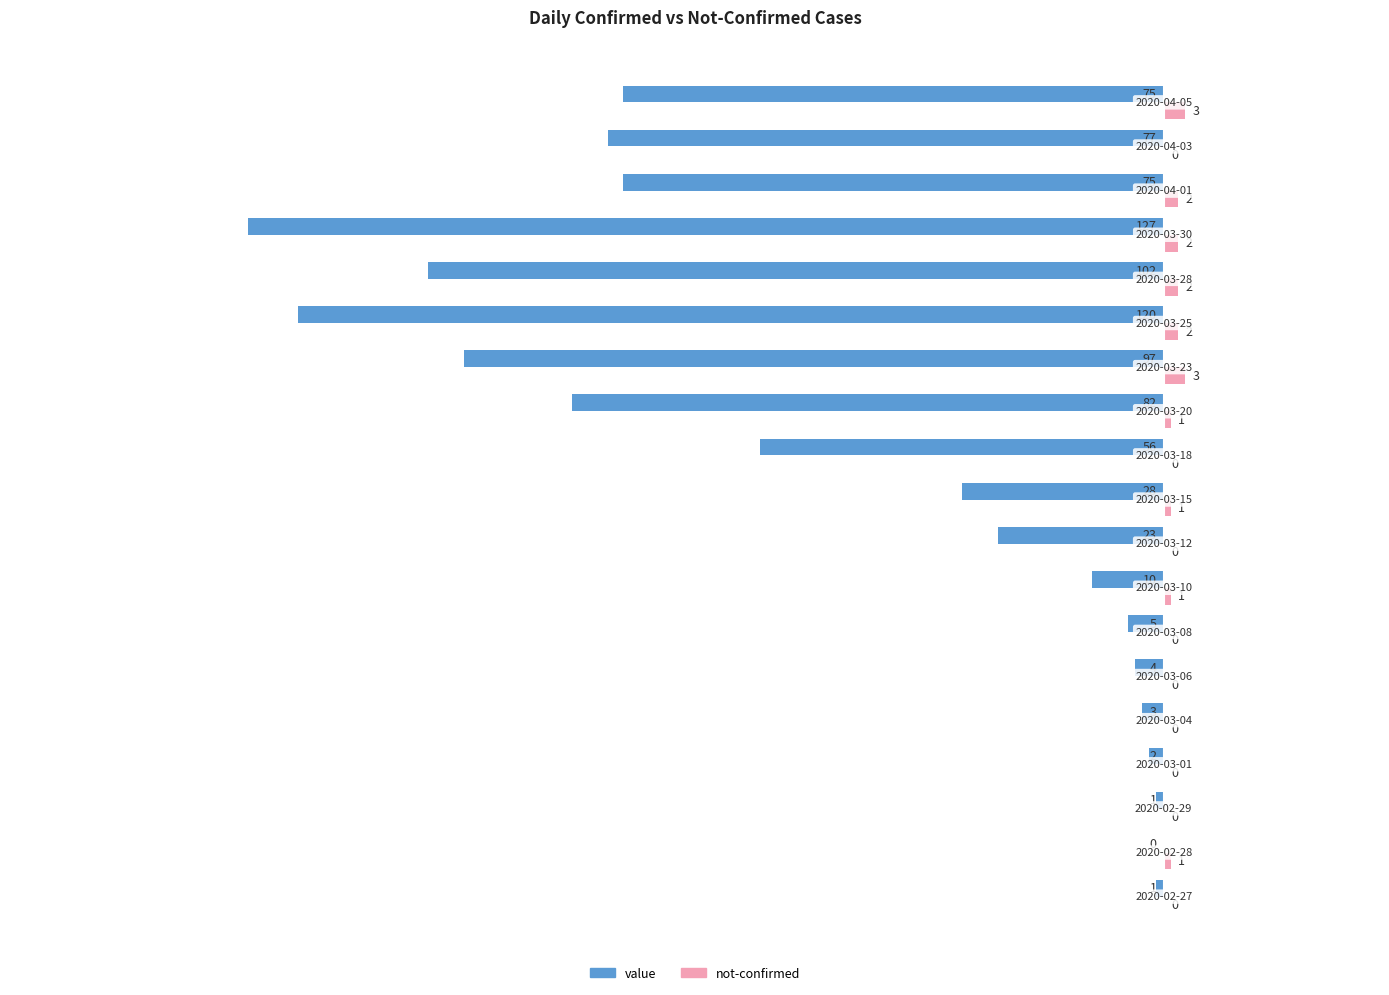

What is the maximum value for not-confirmed?

3